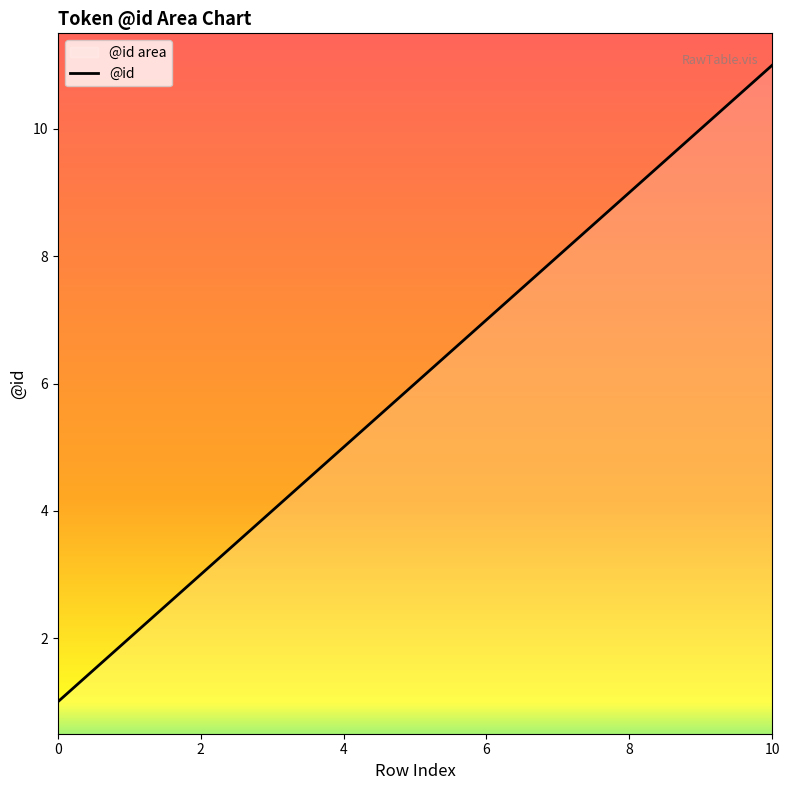

What is the value of the 8th point from the left?

8